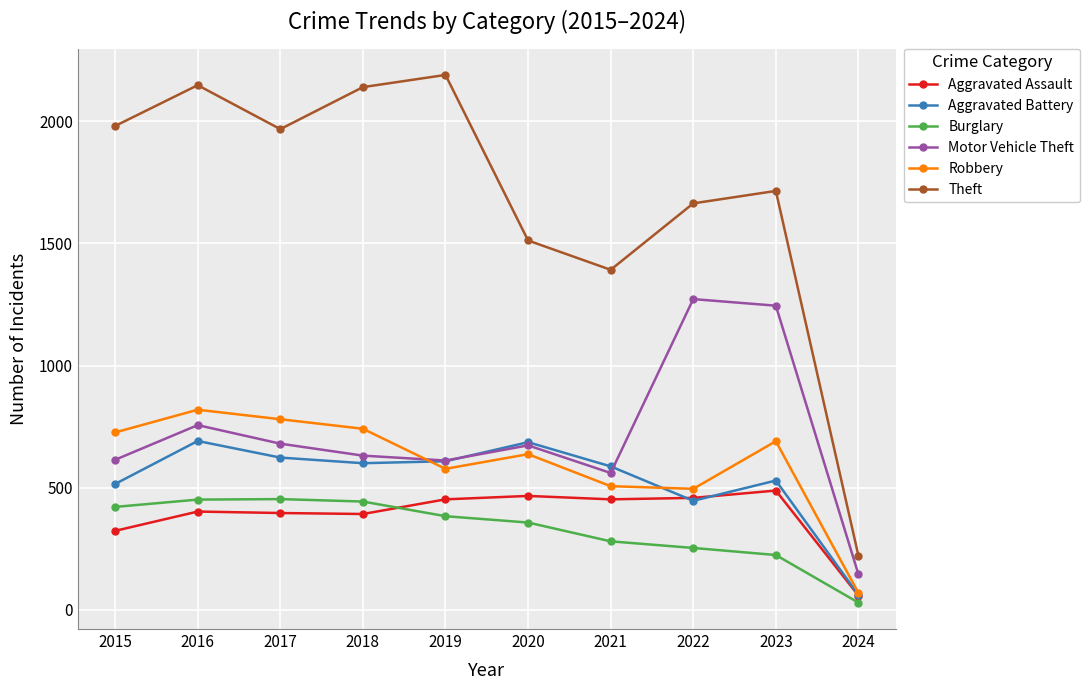

What is the total value across all series at 2024?

583